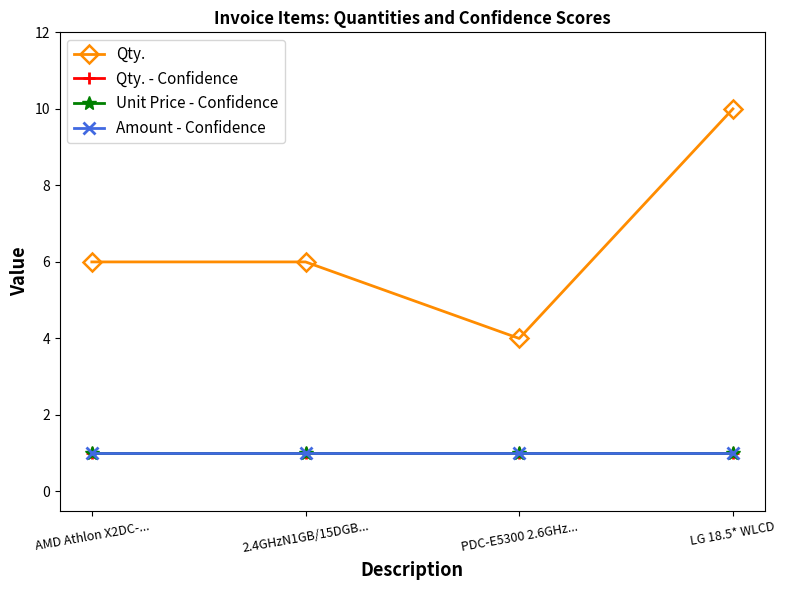

Which series has the widest spread of values?

Qty.